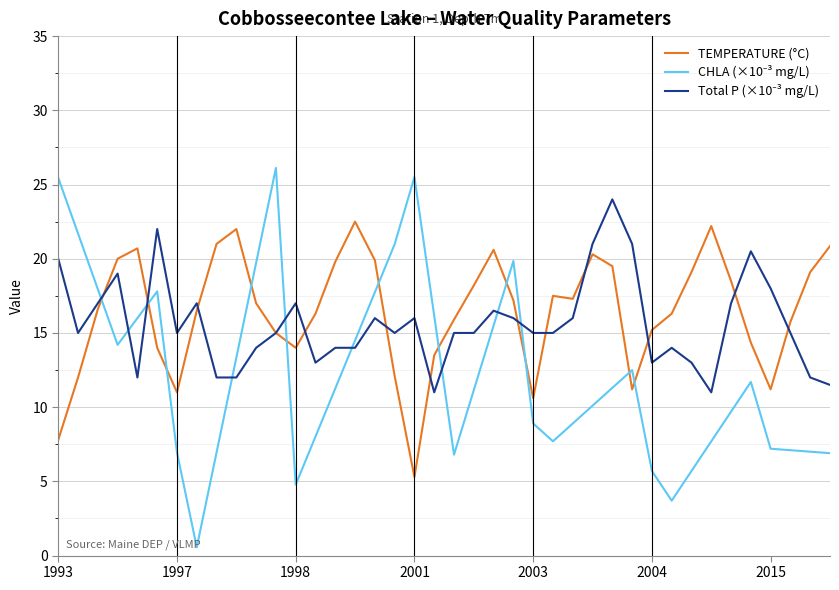

What is the maximum value for TEMPERATURE (°C)?

22.5